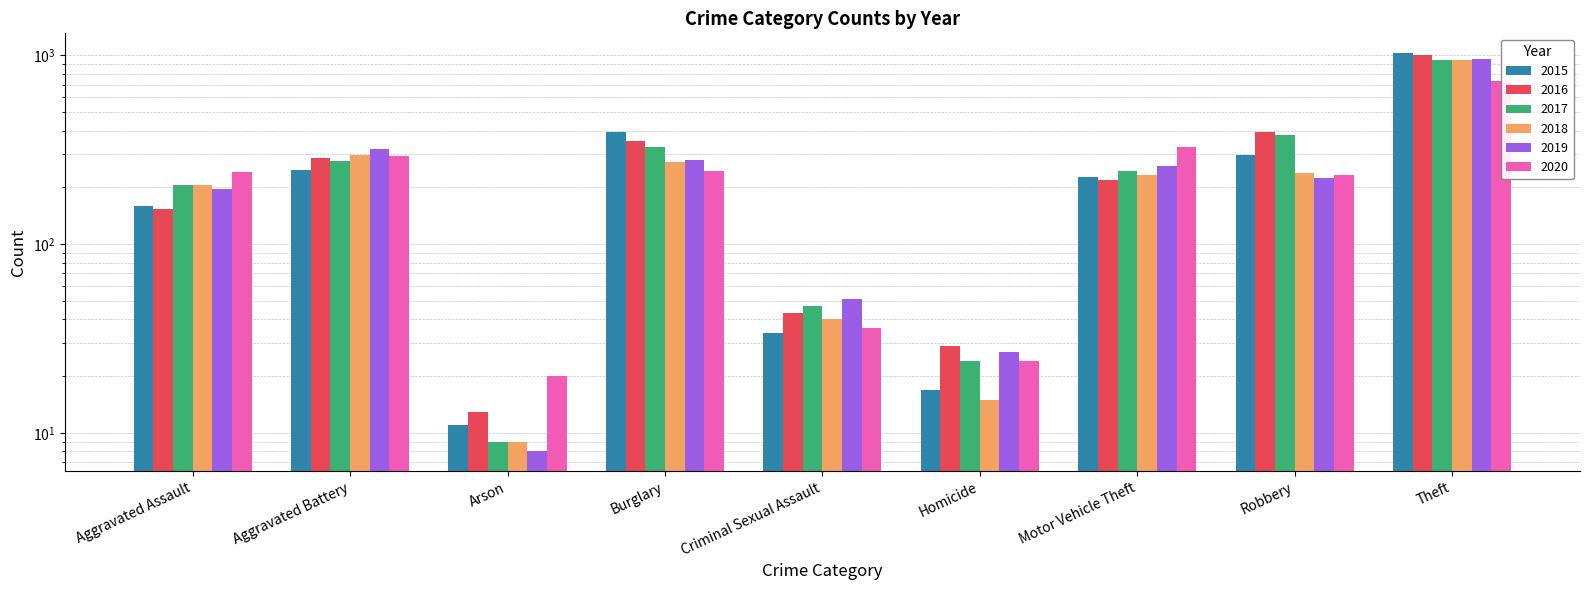

What is the average value of the 2019 series?

259